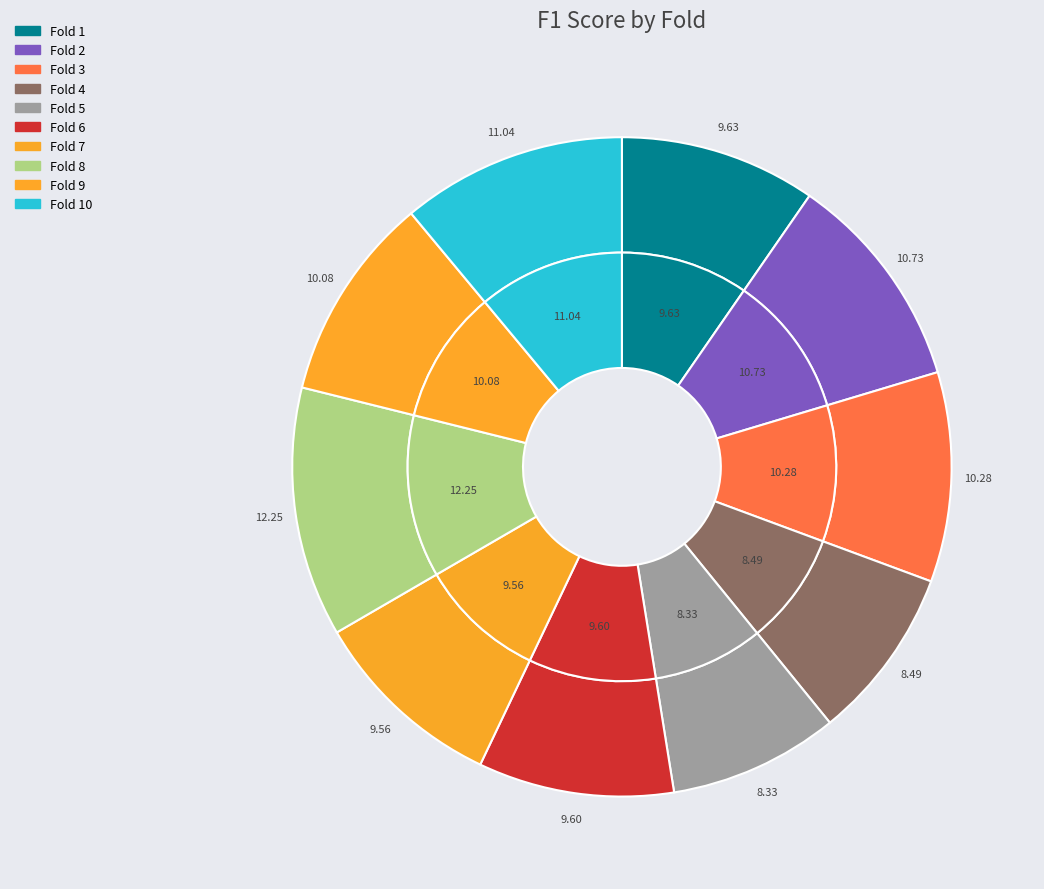

Which has a higher value, 2 or 3?

2